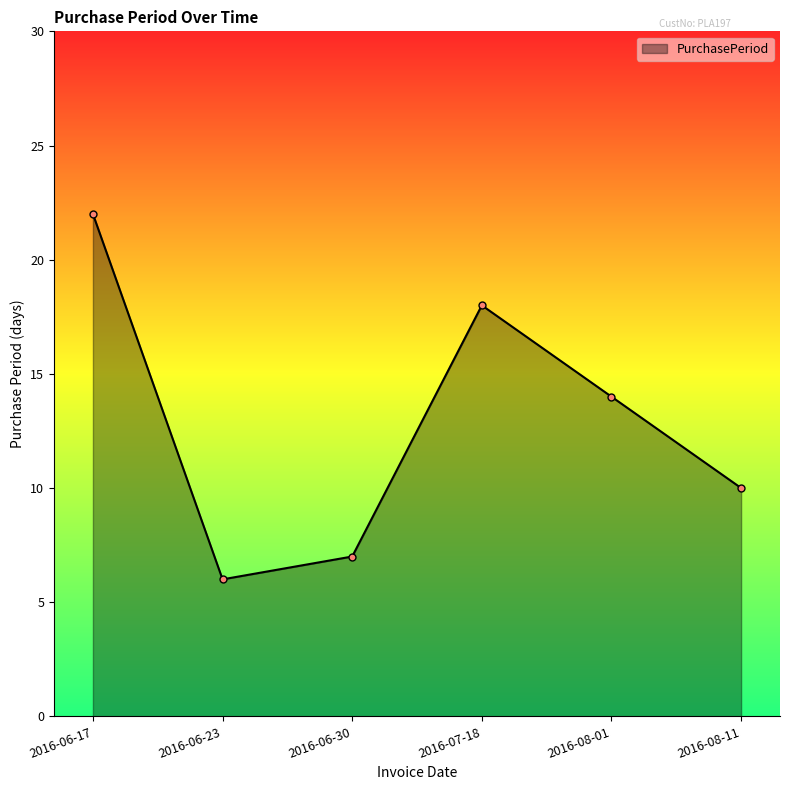

Reading right to left, list all the values displayed in this chart.

2016-08-11=10	2016-08-01=14	2016-07-18=18	2016-06-30=7	2016-06-23=6	2016-06-17=22